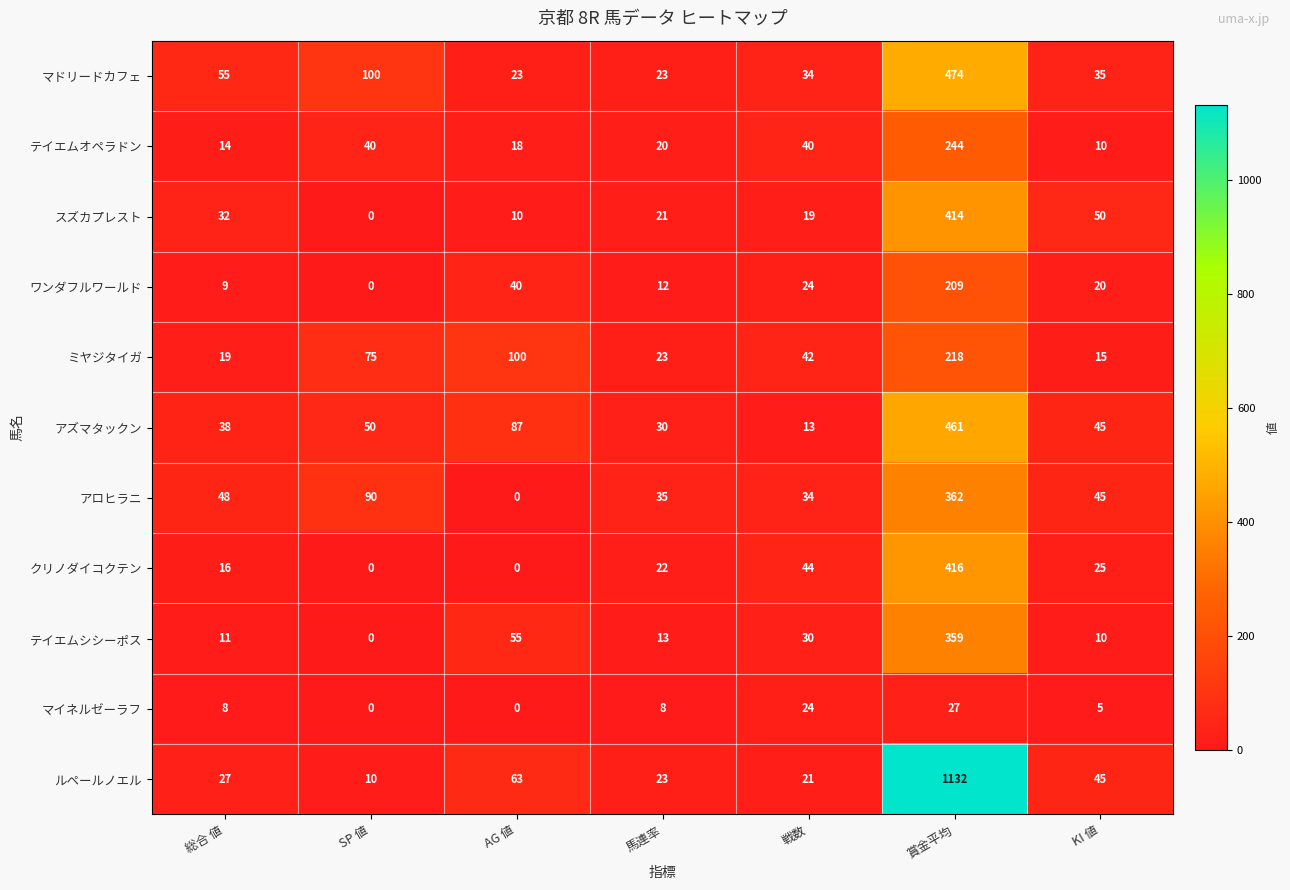

Between SP 値 and 馬連率, which series saw the biggest shift?

マドリードカフェ